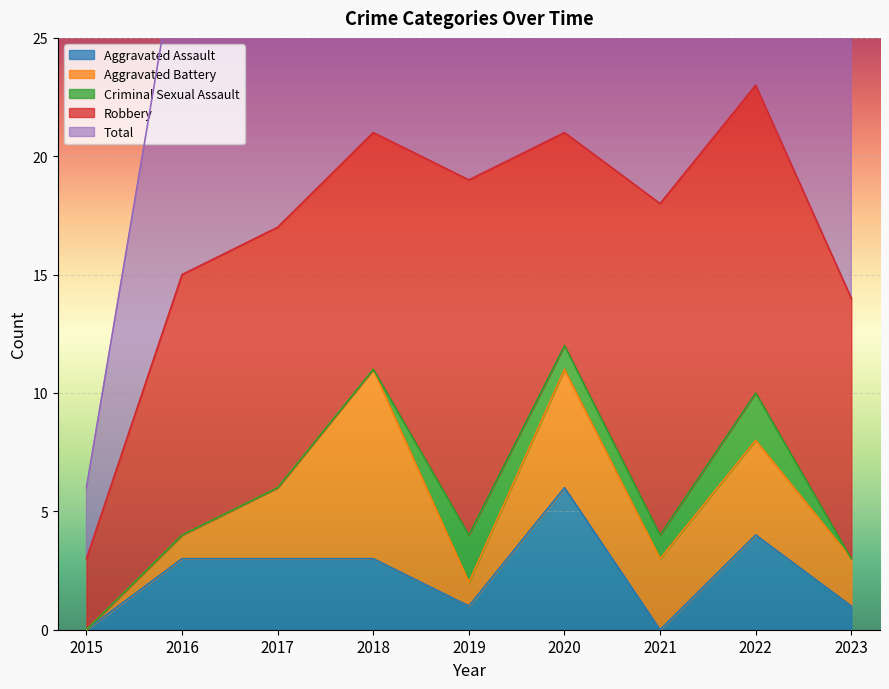

Is the value of Aggravated Battery at 2022 greater than the value of Total at 2019?

No